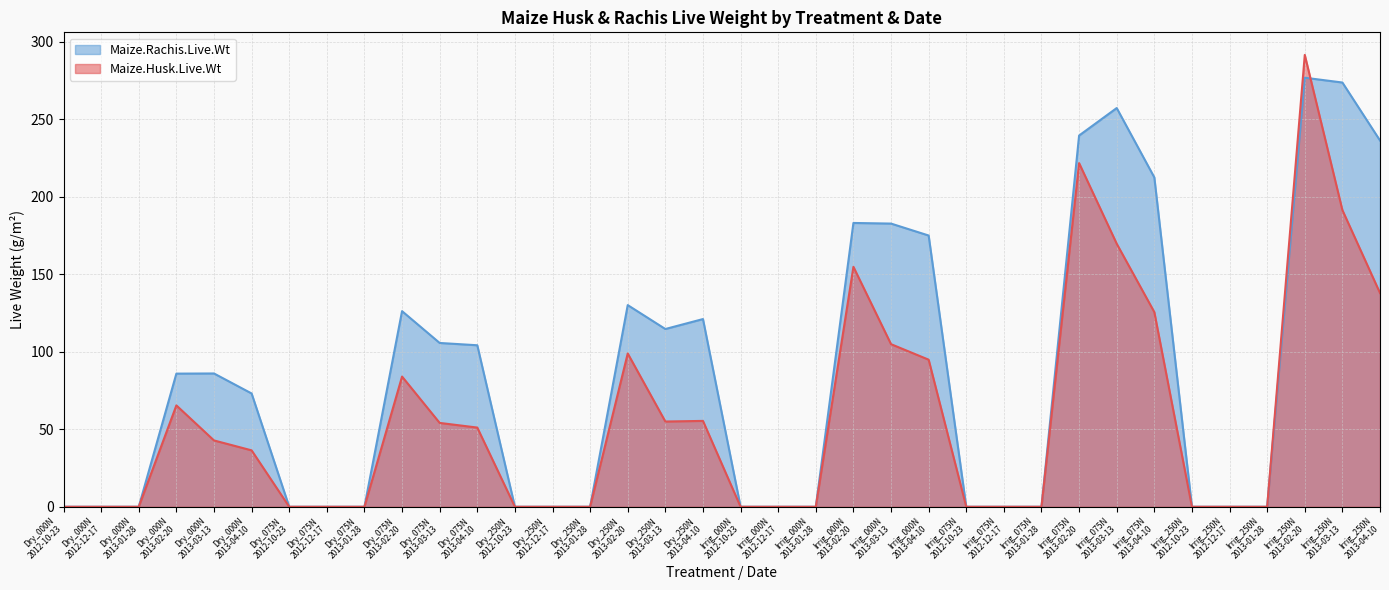

Which series ends up on top after the final intersection of Maize.Husk.Live.Wt and Maize.Rachis.Live.Wt?

Maize.Rachis.Live.Wt